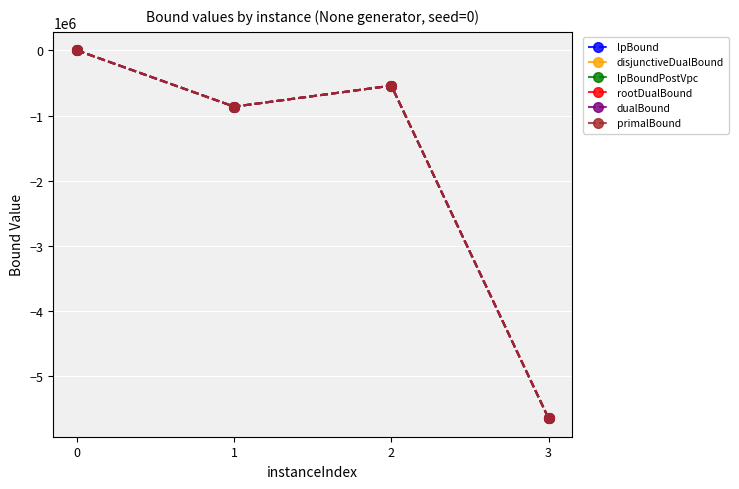

How many lines are shown in the chart?

6